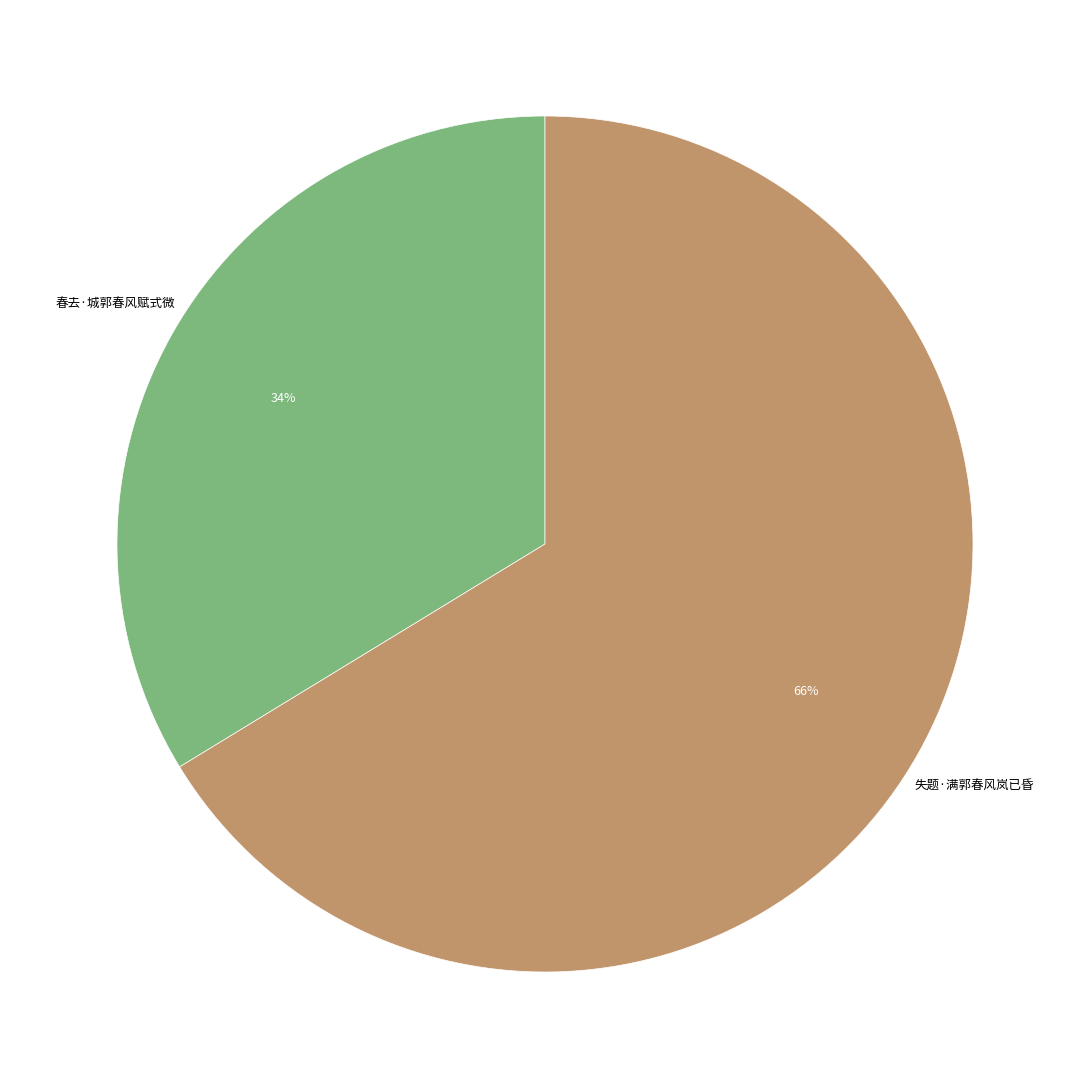

To the nearest percent, what is the average slice percentage?

50%